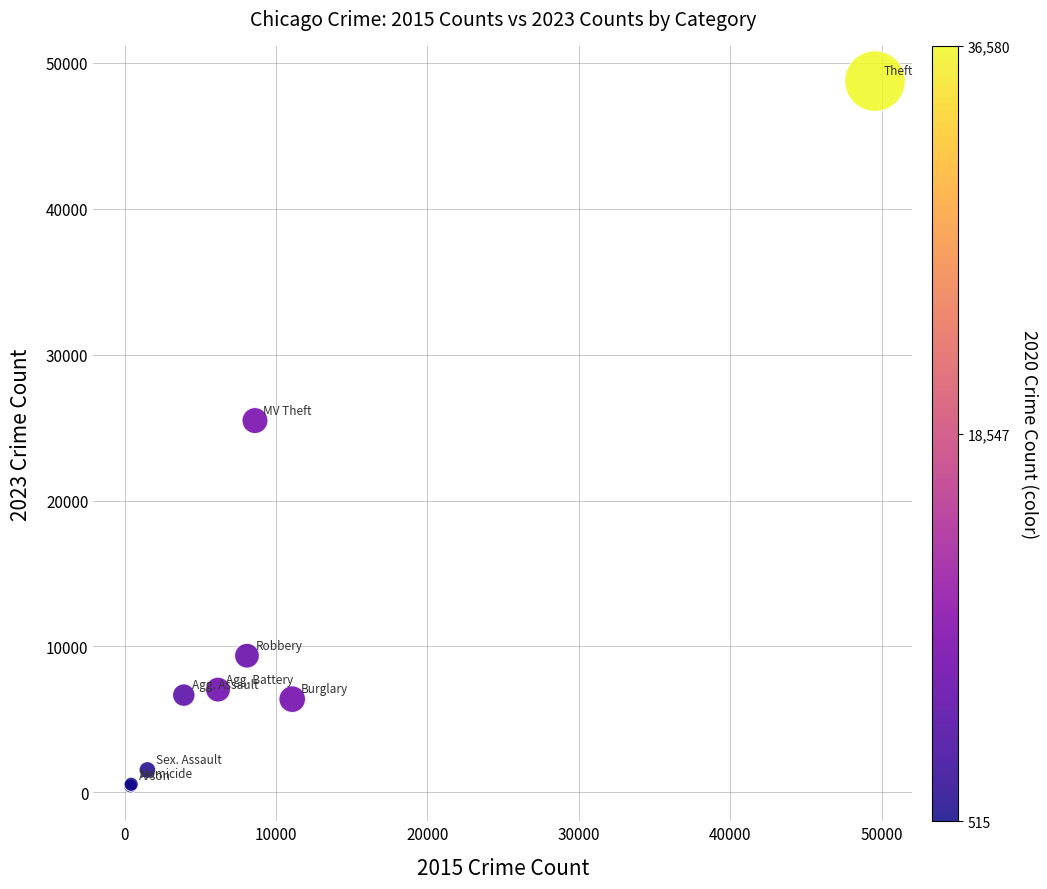

What Y value in the scatter plot is closest to 24594?

25483